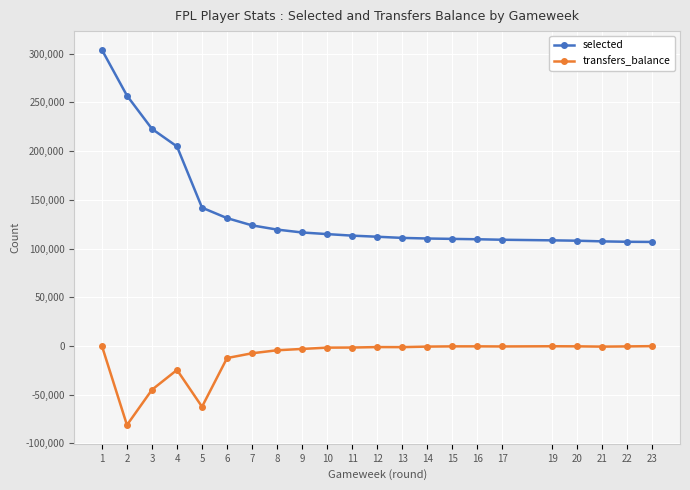

True or false: transfers_balance has a value of -3049 at 9.

True